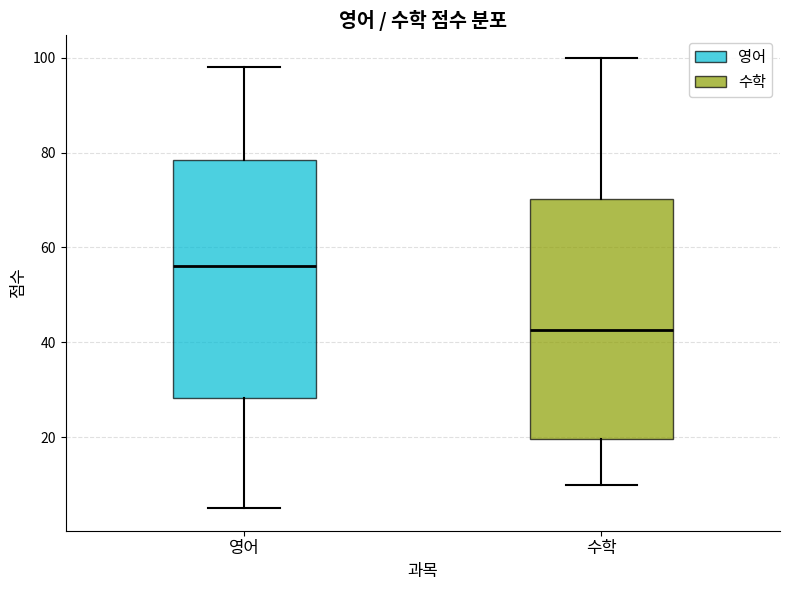

Reading left to right, read every box against the y-axis: the position of its median line, the range the box covers, and the ends of its whiskers. The values are not printed on the chart, so give them approximately, as read against the axis.

영어: median 56, box 28 to 78, whiskers 6 to 98
수학: median 42, box 20 to 70, whiskers 10 to 100